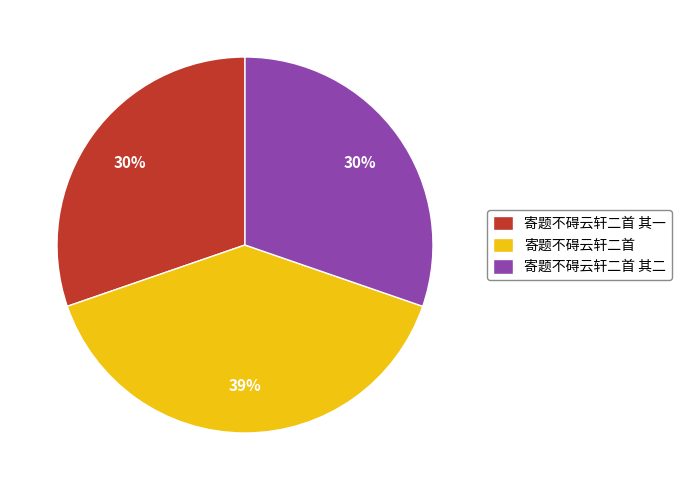

Is the sum of 寄题不碍云轩二首 and 寄题不碍云轩二首 其一 greater than half?

Yes